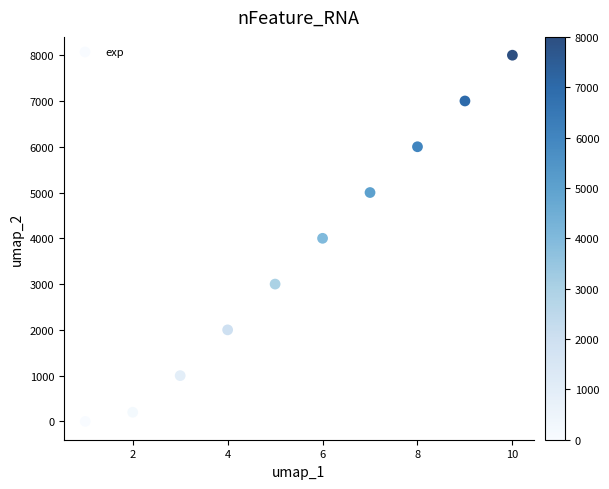

What is the range of Y values (max minus min)?

8000